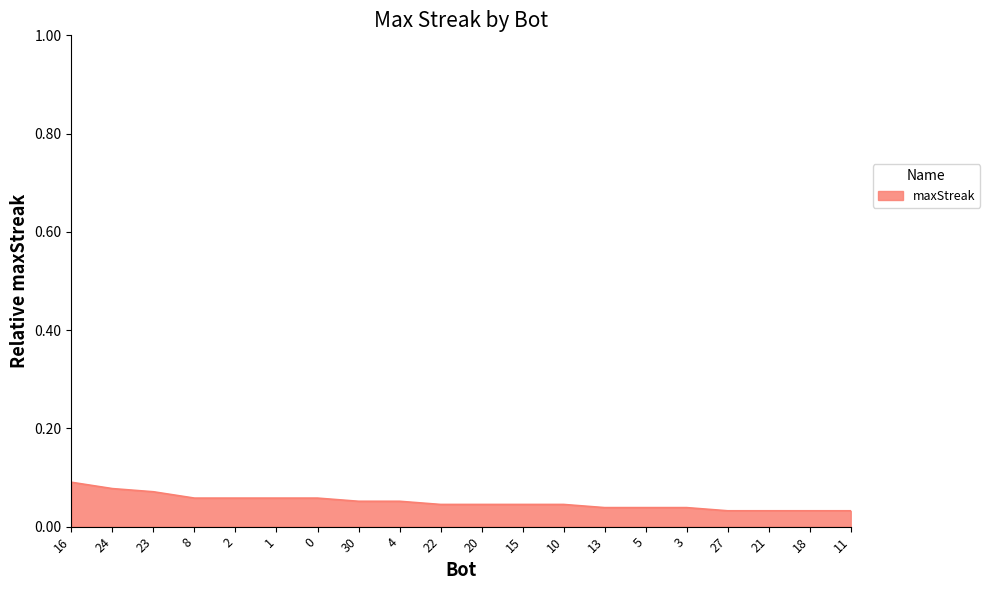

The value at 30 is 0.0. True or false?

False